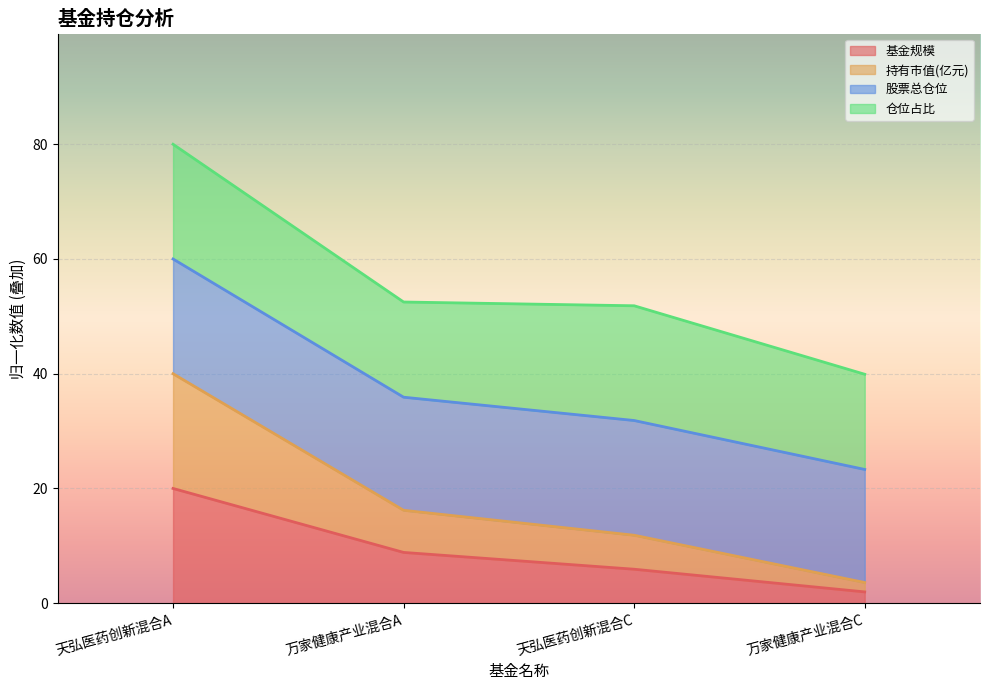

How many data points does each series have?

4